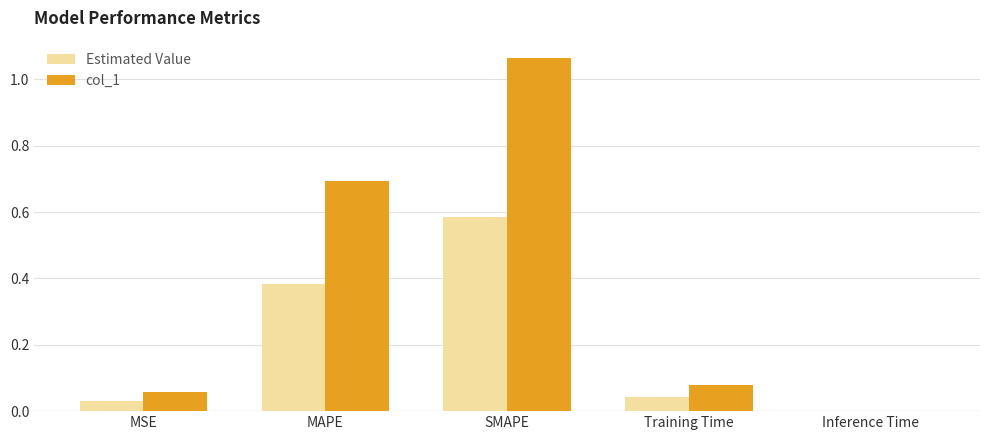

Is it true that col_1 equals 1.0 at MAPE?

False